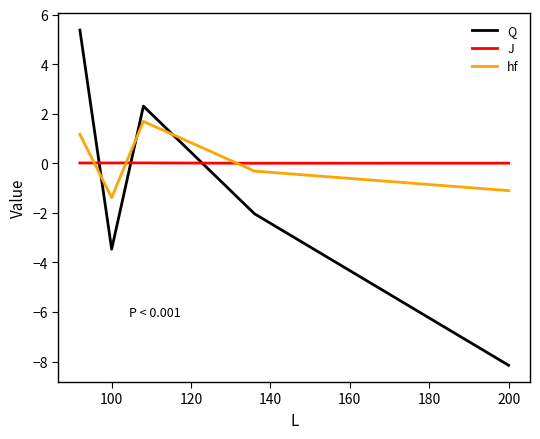

What is the greatest value displayed?

5.4